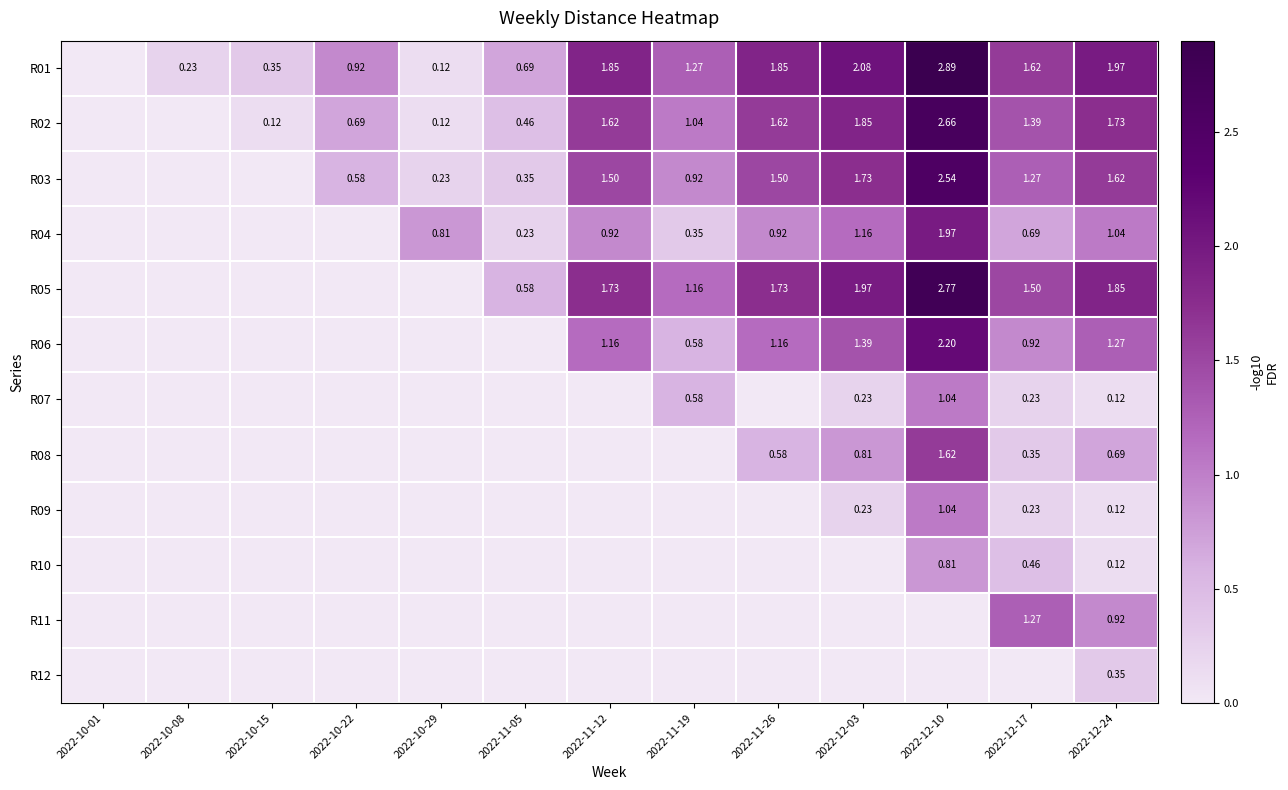

What is the total value across all series at 2022-11-26?

9.4